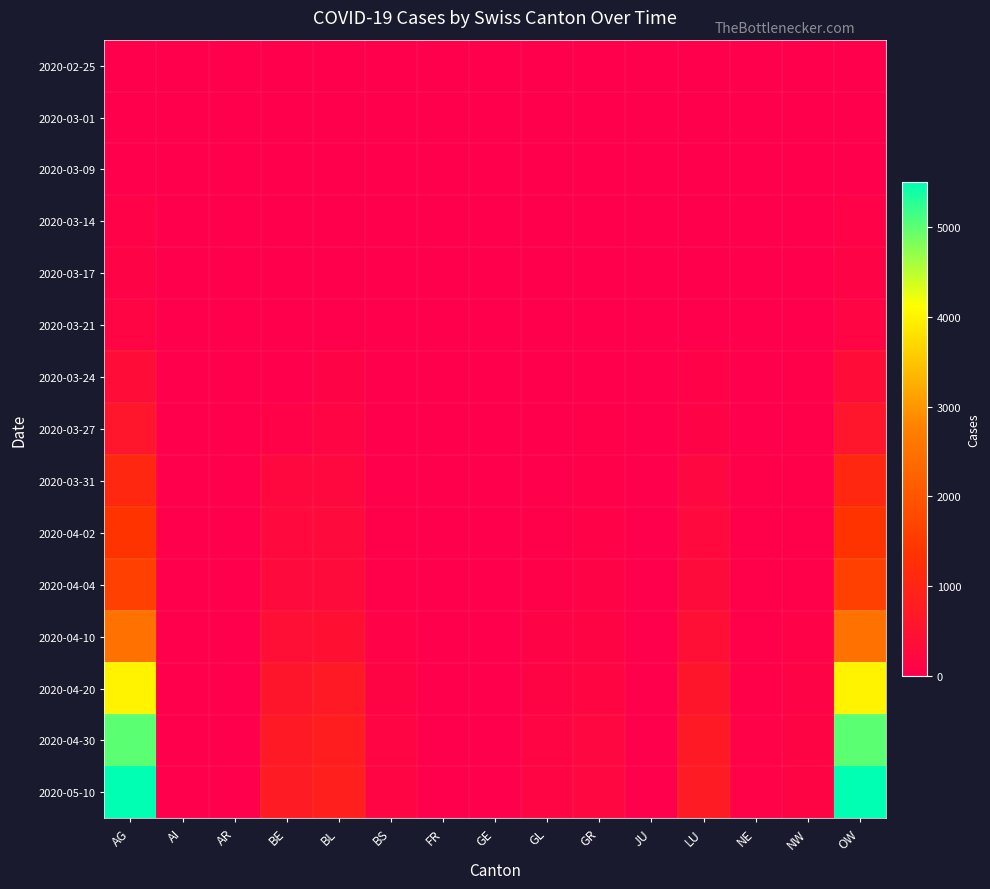

At which category is the sum across all series the highest?

AG